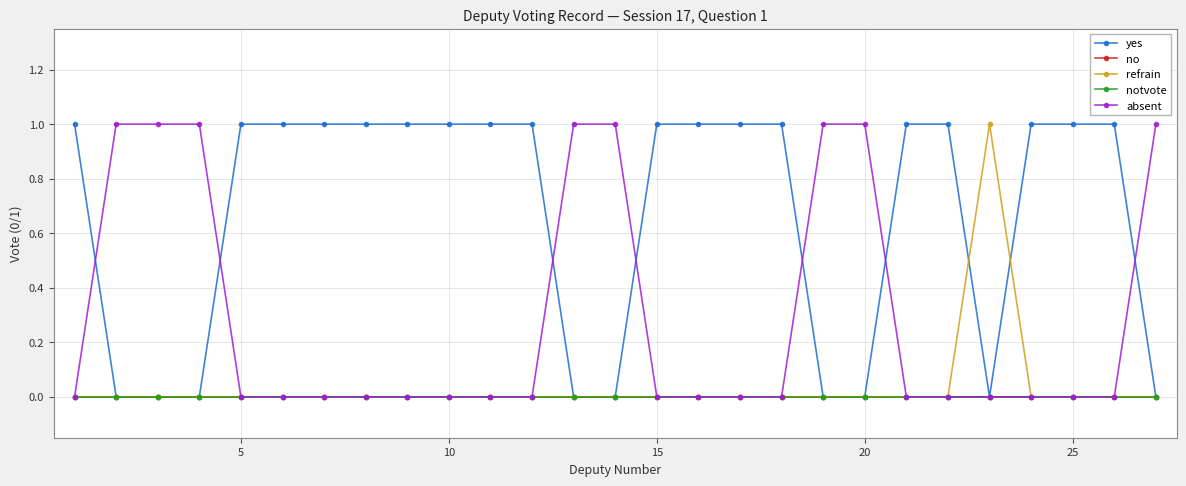

Reading right to left, transcribe all the data shown in this chart.

yes: 0	1	1	1	0	1	1	0	0	1	1	1	1	0	0	1	1	1	1	1	1	1	1	0	0	0	1
no: 0	0	0	0	0	0	0	0	0	0	0	0	0	0	0	0	0	0	0	0	0	0	0	0	0	0	0
refrain: 0	0	0	0	1	0	0	0	0	0	0	0	0	0	0	0	0	0	0	0	0	0	0	0	0	0	0
notvote: 0	0	0	0	0	0	0	0	0	0	0	0	0	0	0	0	0	0	0	0	0	0	0	0	0	0	0
absent: 1	0	0	0	0	0	0	1	1	0	0	0	0	1	1	0	0	0	0	0	0	0	0	1	1	1	0